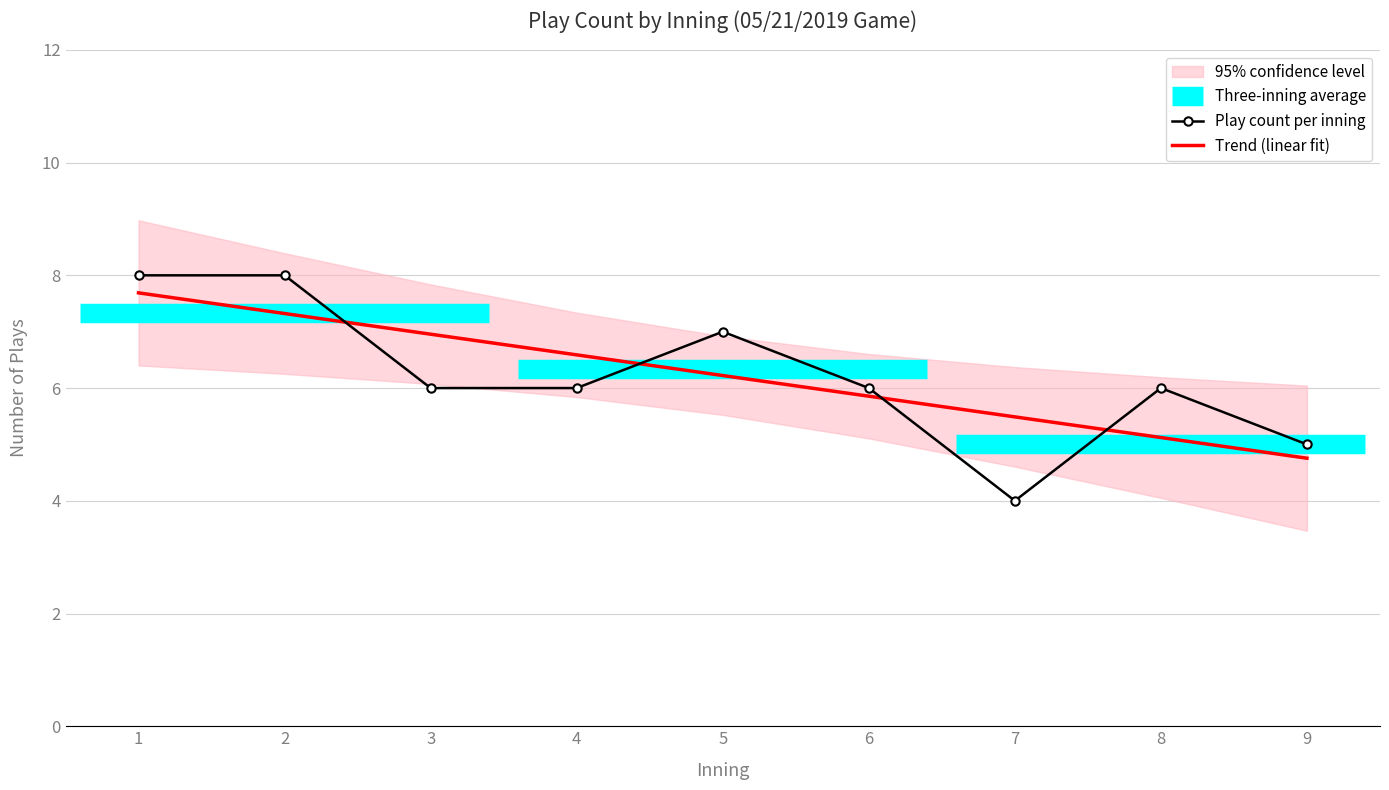

What is the average value?

6